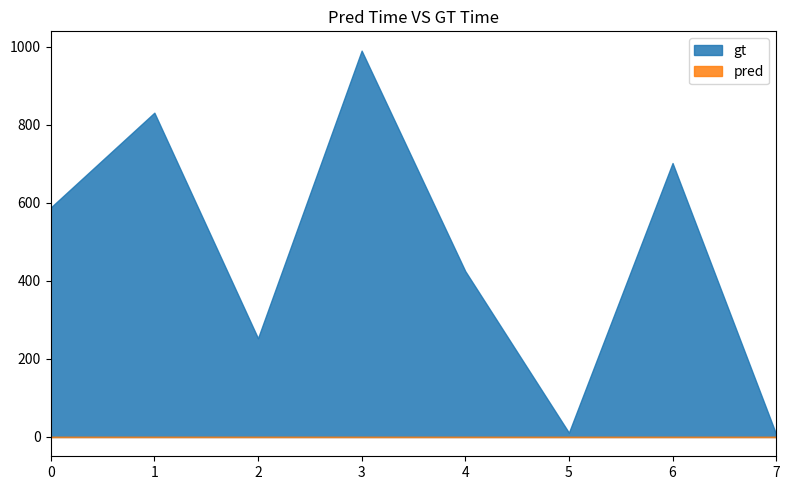

Which series has the largest total across all categories?

gt